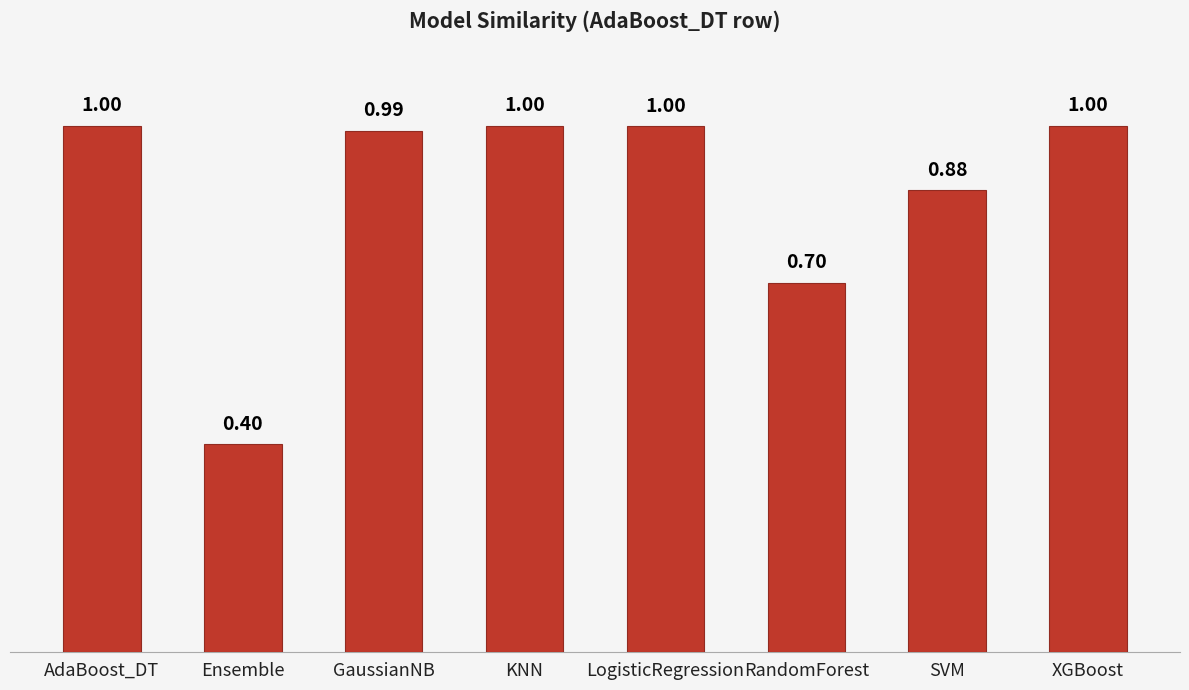

True or false: the data shows 1.0 at AdaBoost_DT.

True